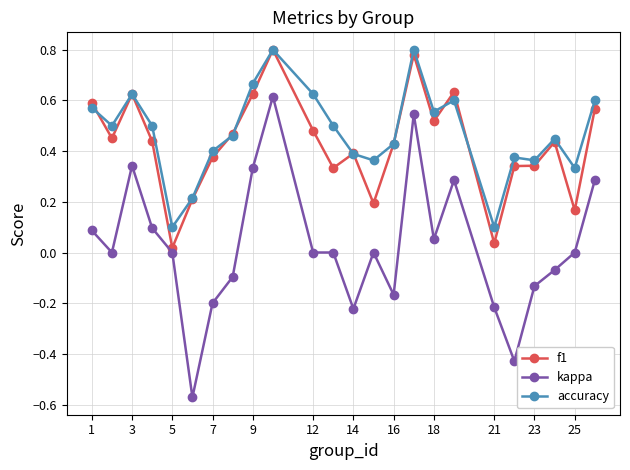

True or false: accuracy has more than 1 interior local peaks.

True